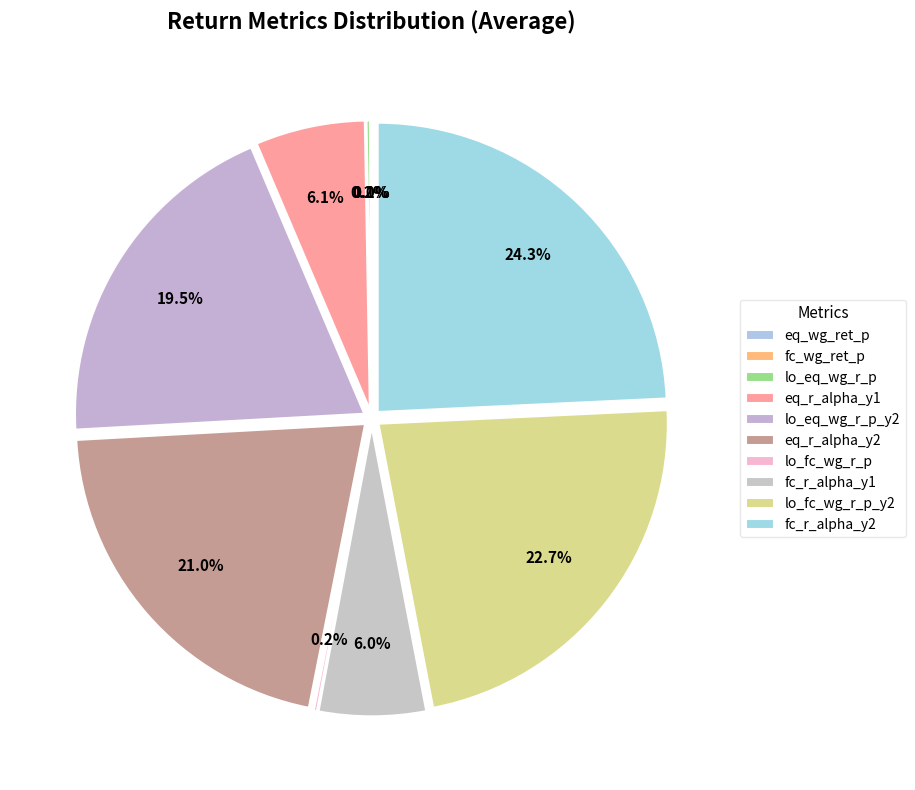

Which has a higher value, eq_wg_ret_p or lo_eq_wg_r_p_y2?

lo_eq_wg_r_p_y2